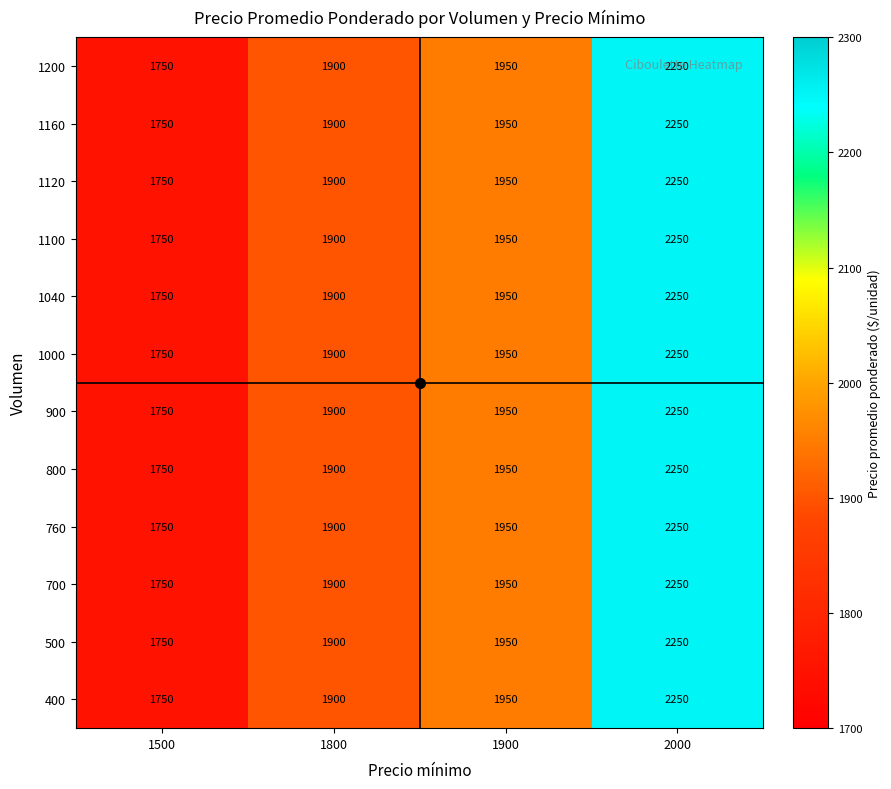

Count the 400 values in the range 1900 to 2250.

3